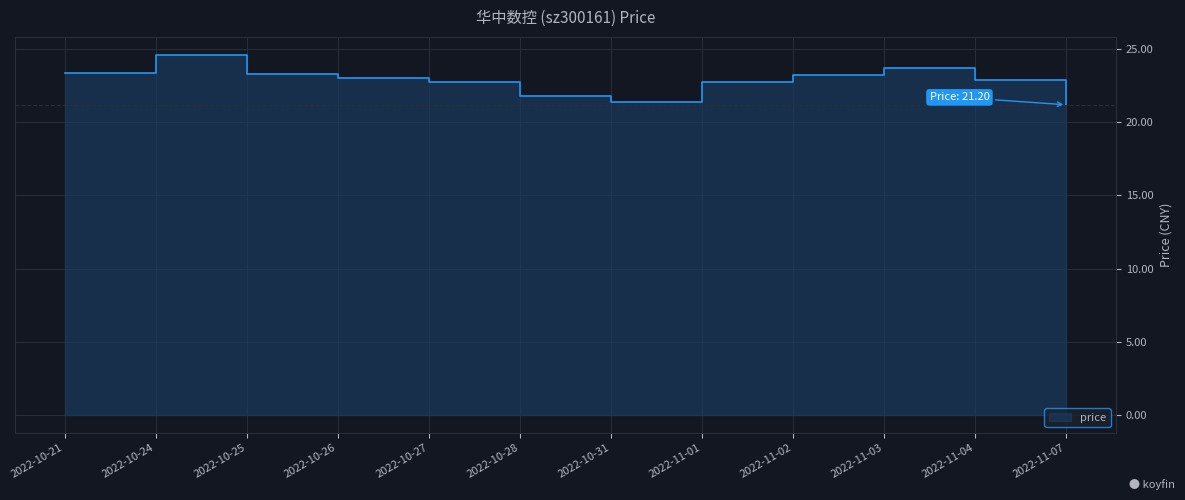

What is the difference between the maximum and second lowest values?

3.2